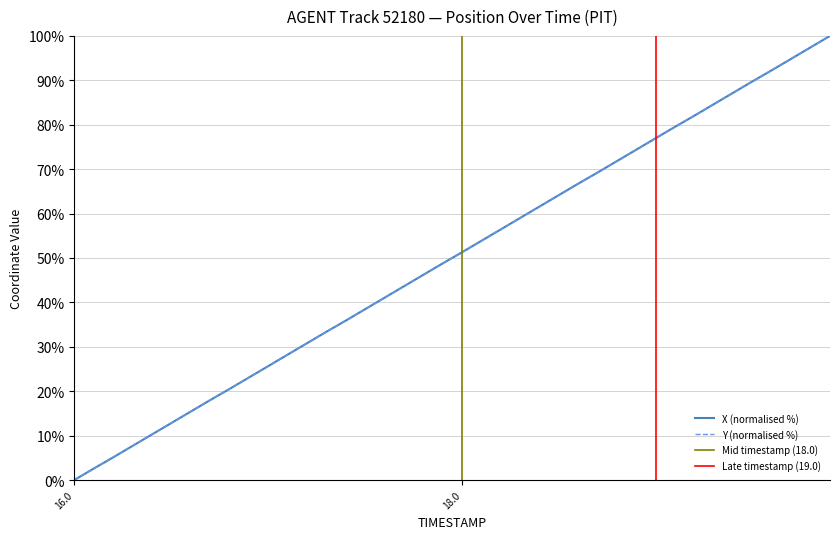

True or false: Y and X intersect in this chart.

True